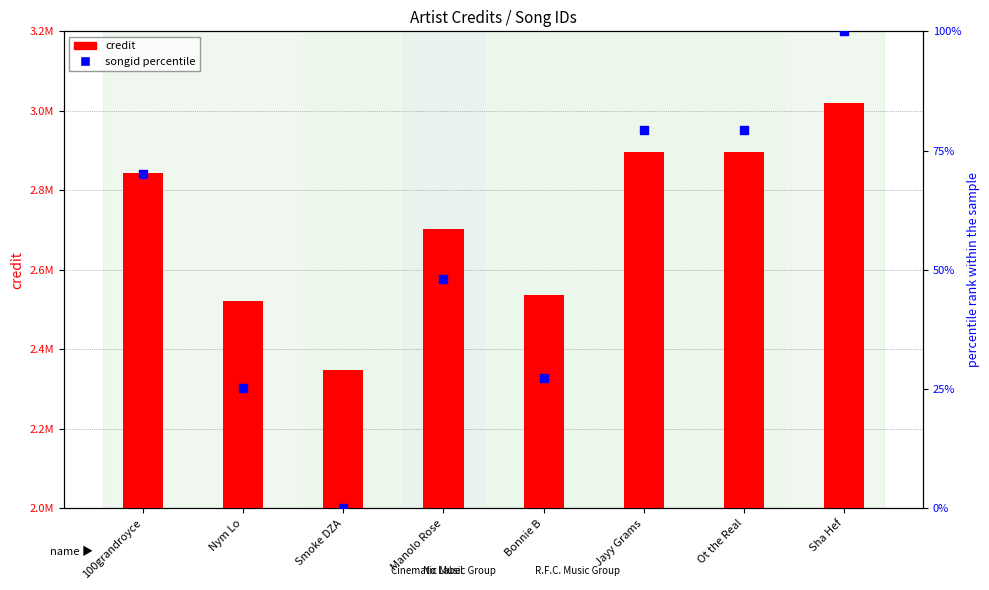

At which category is the sum across all series the highest?

Sha Hef